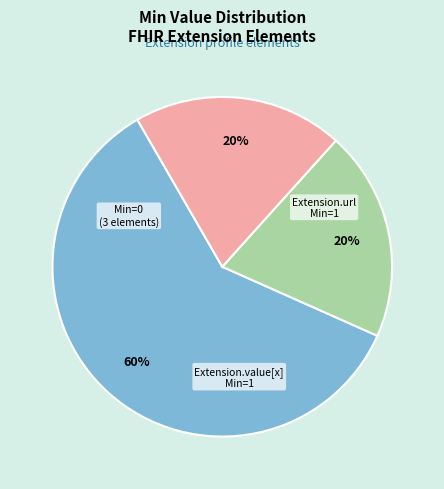

To the nearest percent, what is the average slice percentage?

33%